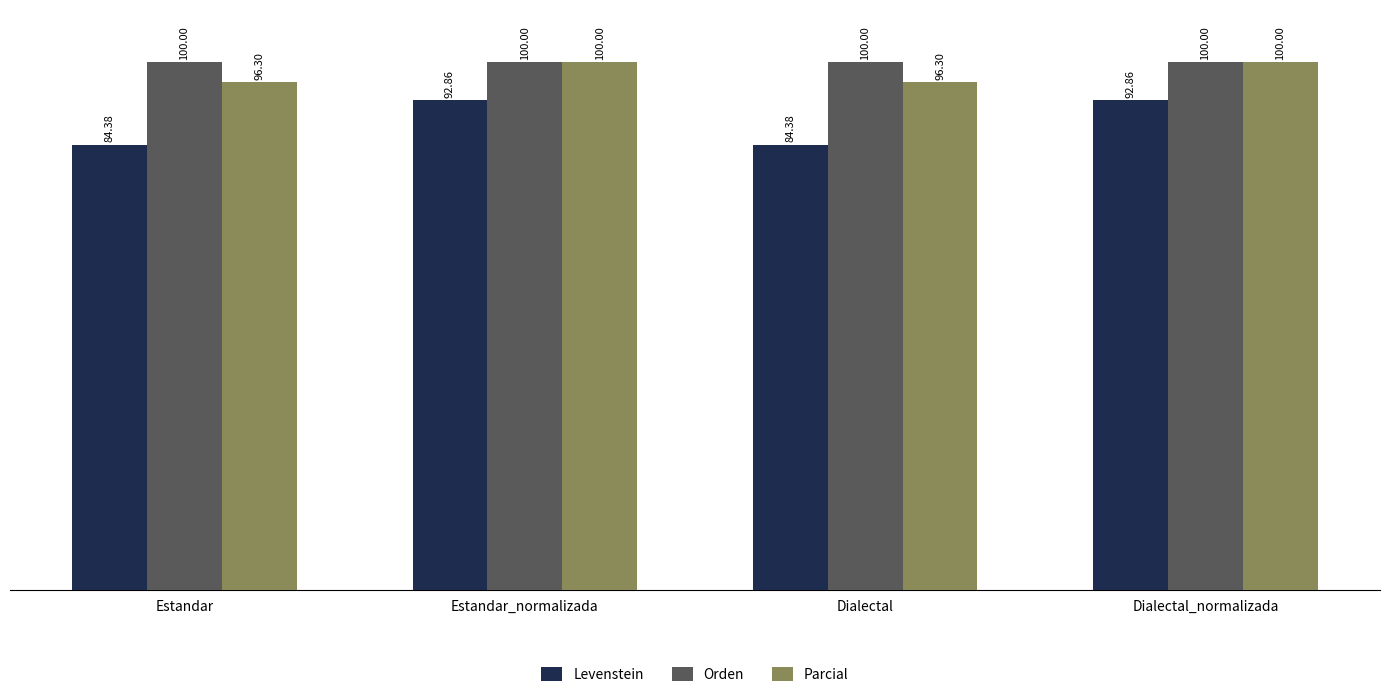

True or false: Parcial has a value of 133.9 at Estandar_normalizada.

False